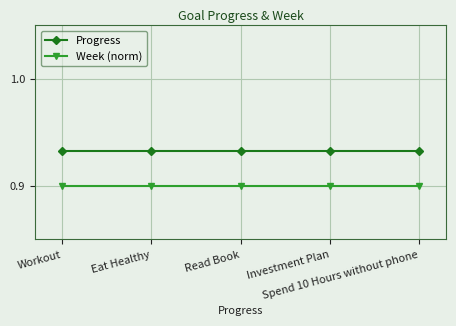

True or false: Week (norm) has more than 2 interior local peaks.

False